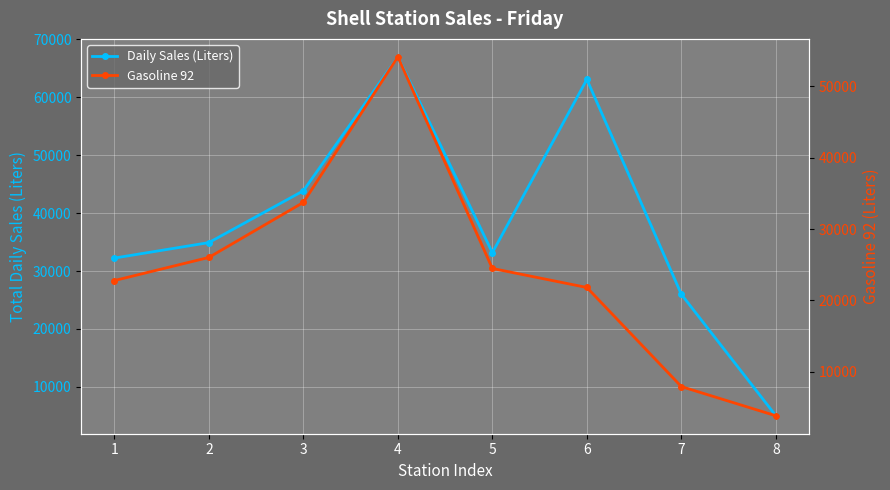

What is the smallest value displayed?

3848